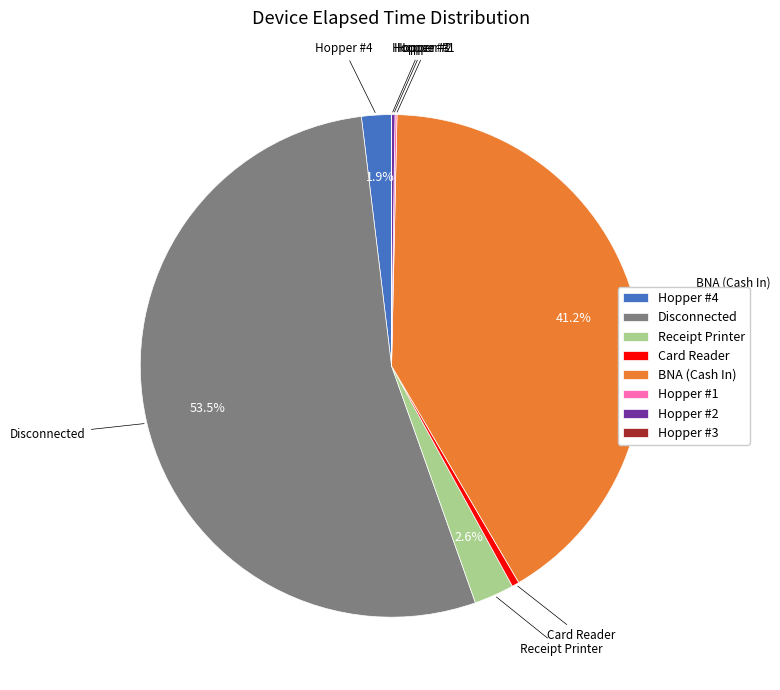

Between Card Reader and Disconnected, which is larger?

Disconnected